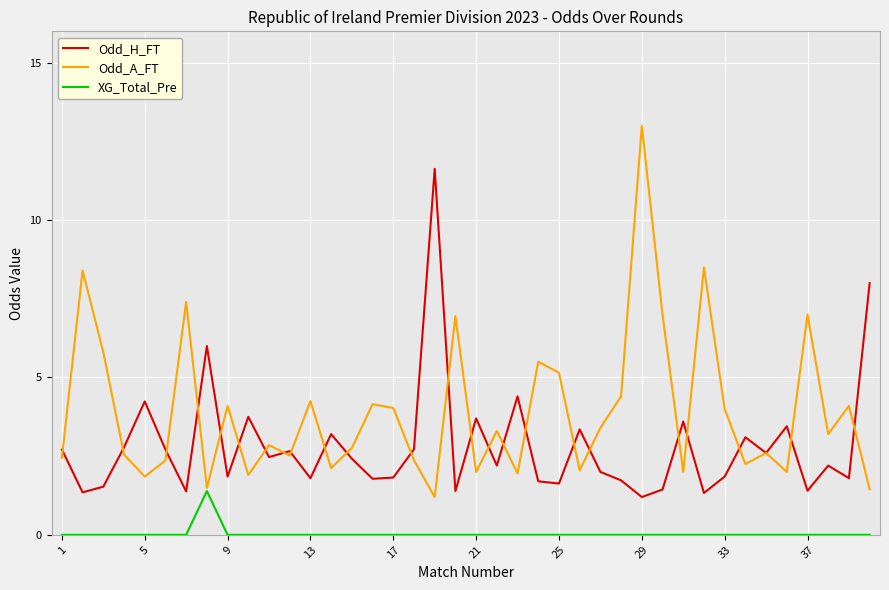

What is the greatest value displayed?

13.0